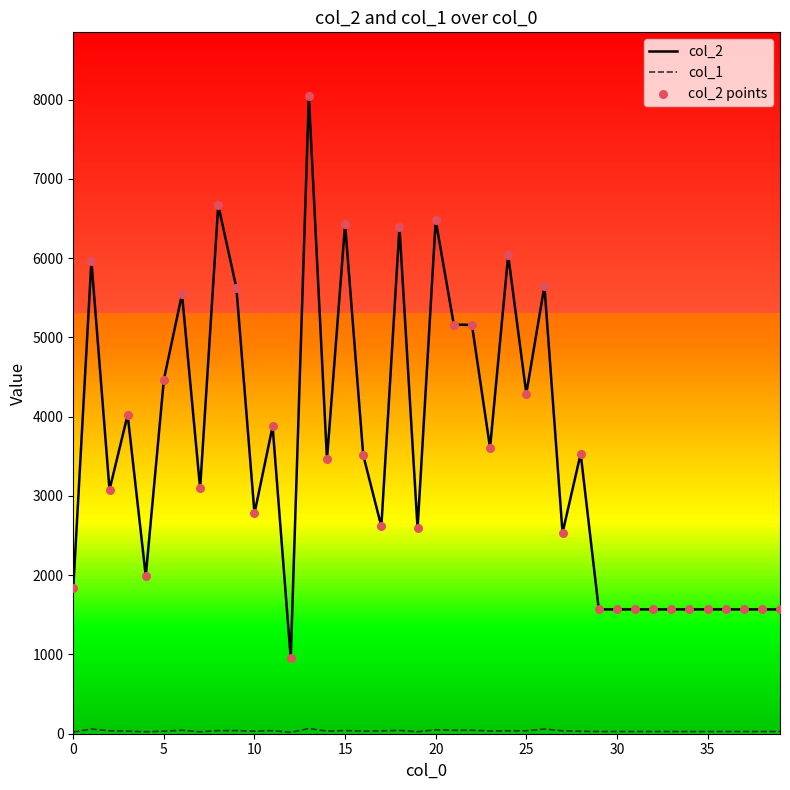

Which series contains the lowest Y value?

col_1